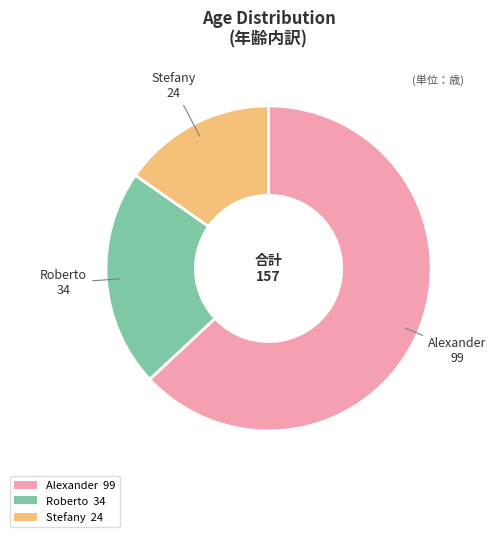

What is the ratio of the value at Roberto to the value at Stefany?

1.4